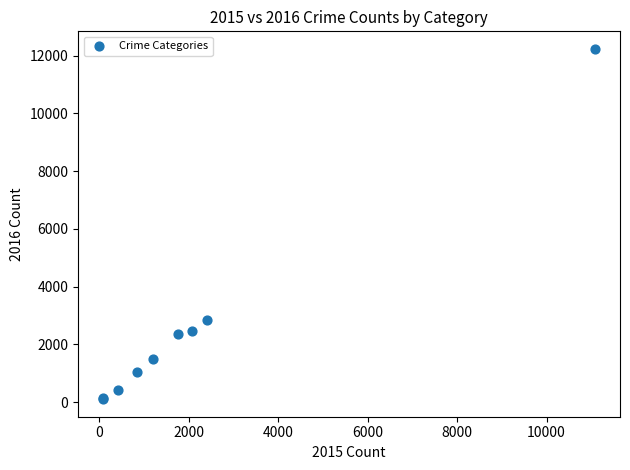

What Y value in the scatter plot is closest to 6170?

2849